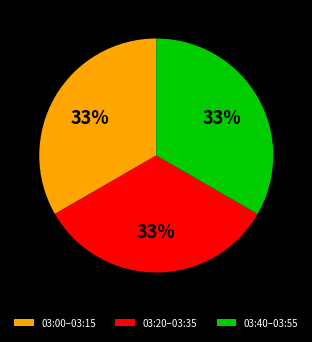

To the nearest percent, what portion does 03:20–03:35 represent?

33%